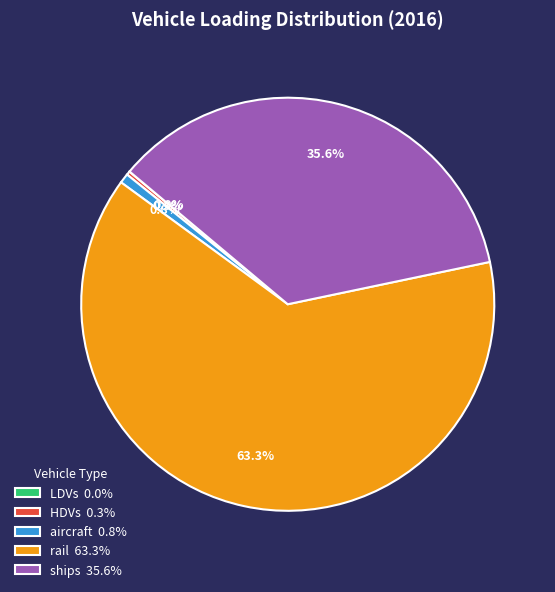

What percentage do rail 63.3% and HDVs 0.3% together represent?

63.6%